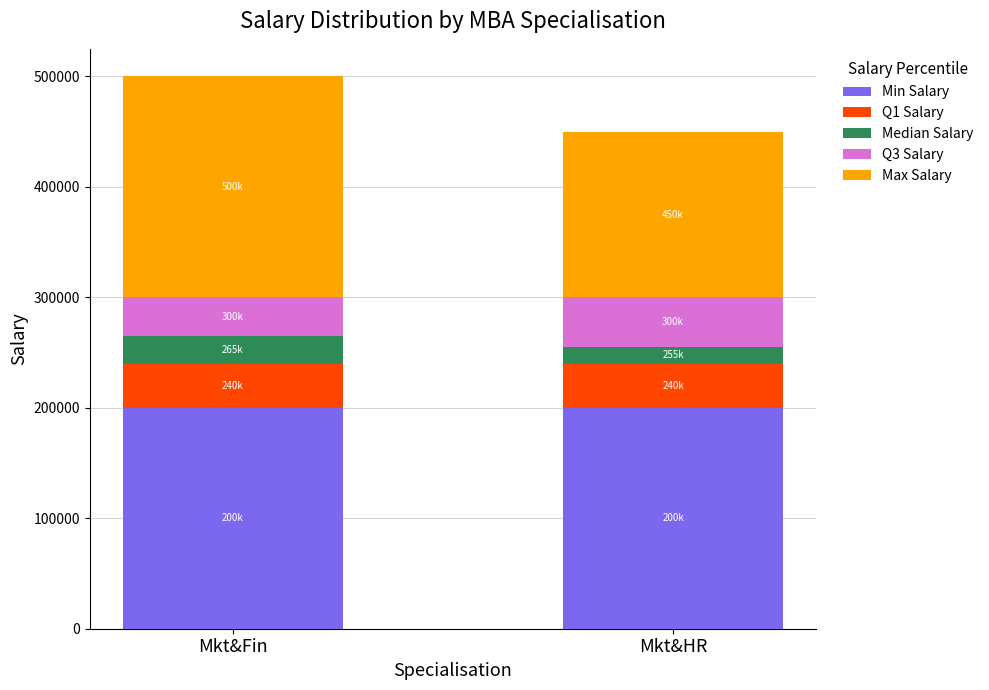

Reading right to left, transcribe the values for Min Salary.

200000	200000